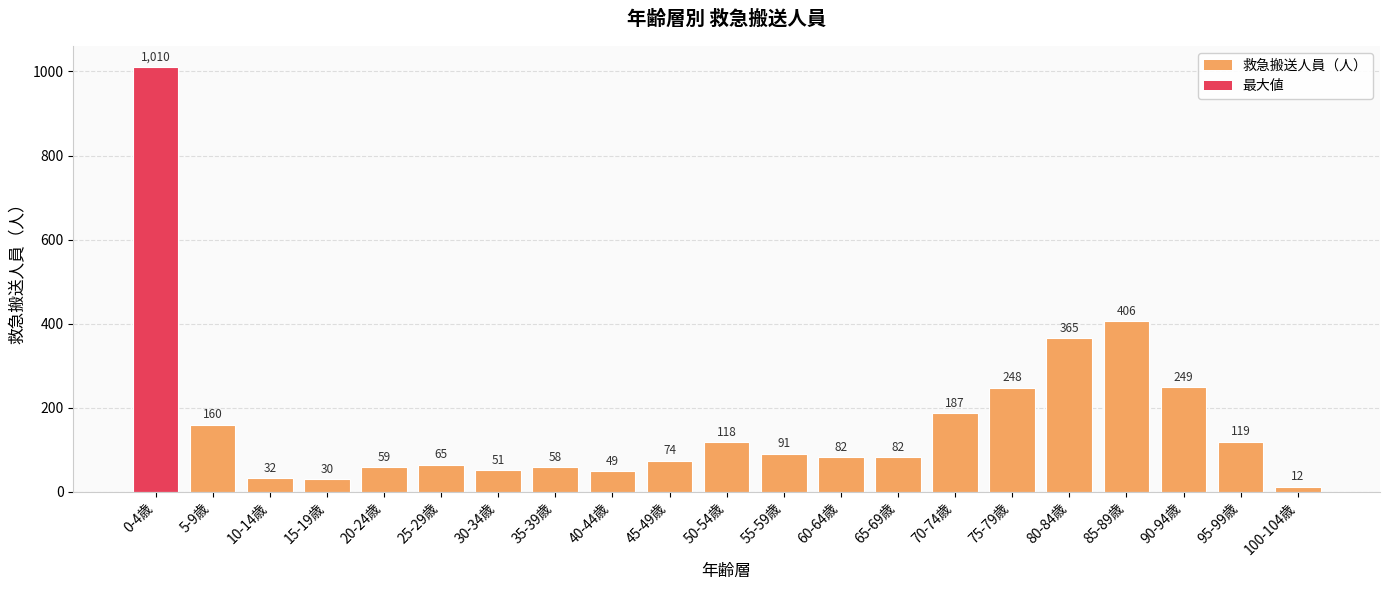

What is the approximate value at 100-104歳, to the nearest 10?

10